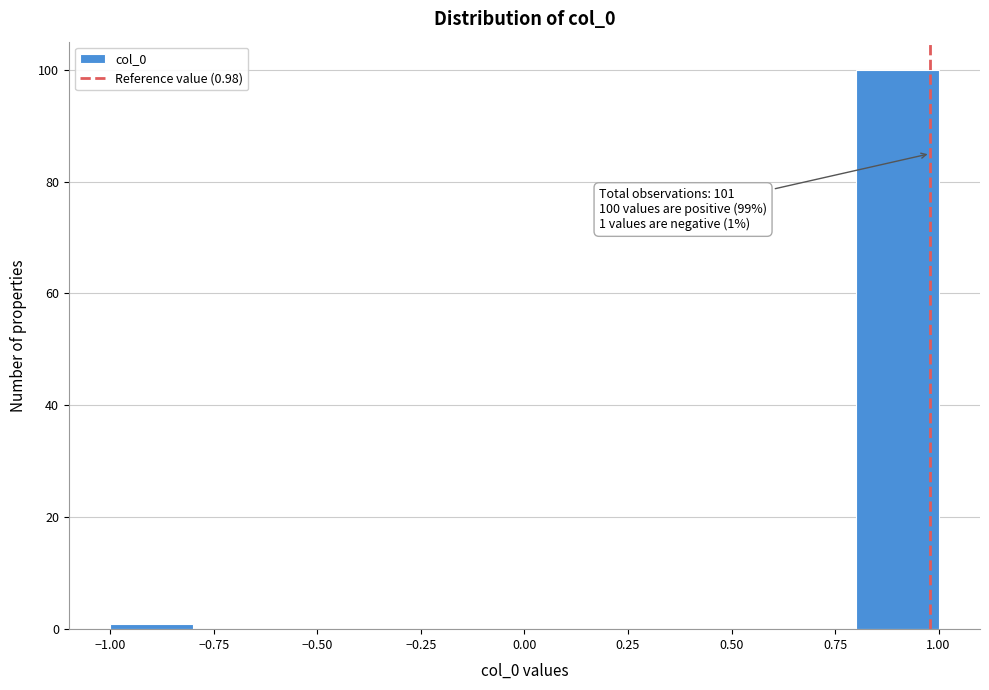

Over which range of the x-axis is the bar tallest?

0.8 to 1.0